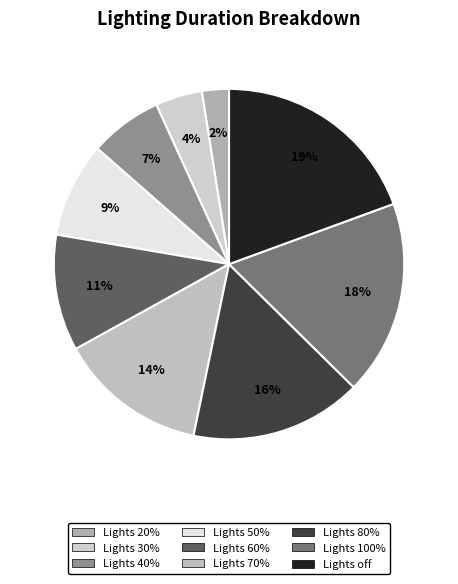

To the nearest percent, what percentage of the pie is Lights 20%?

2%